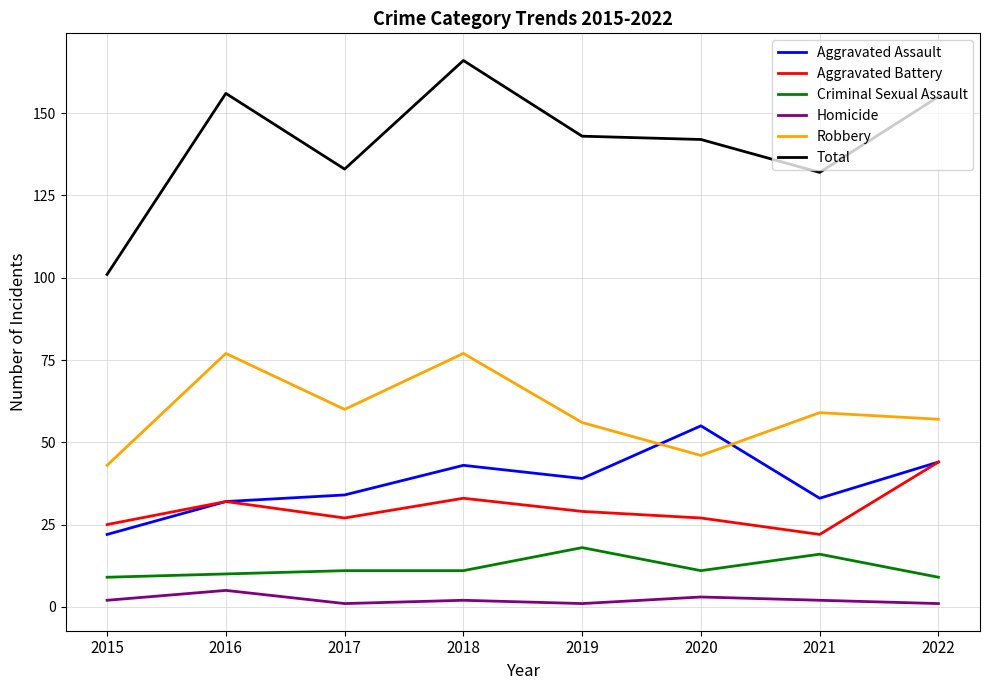

Does the chart display data point markers on the line(s)?

No